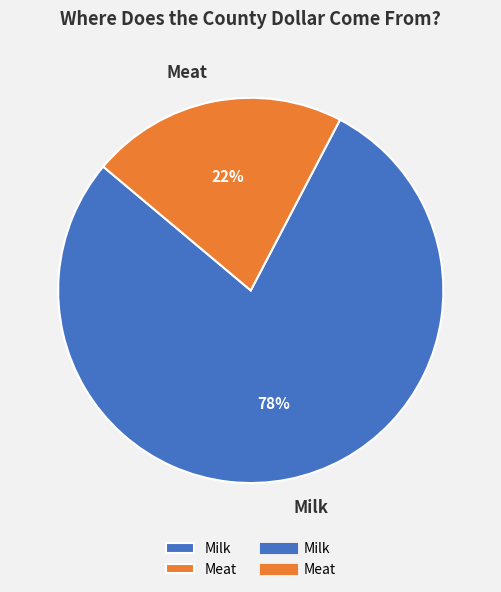

The Milk slice represents 78% of the pie. True or false?

True